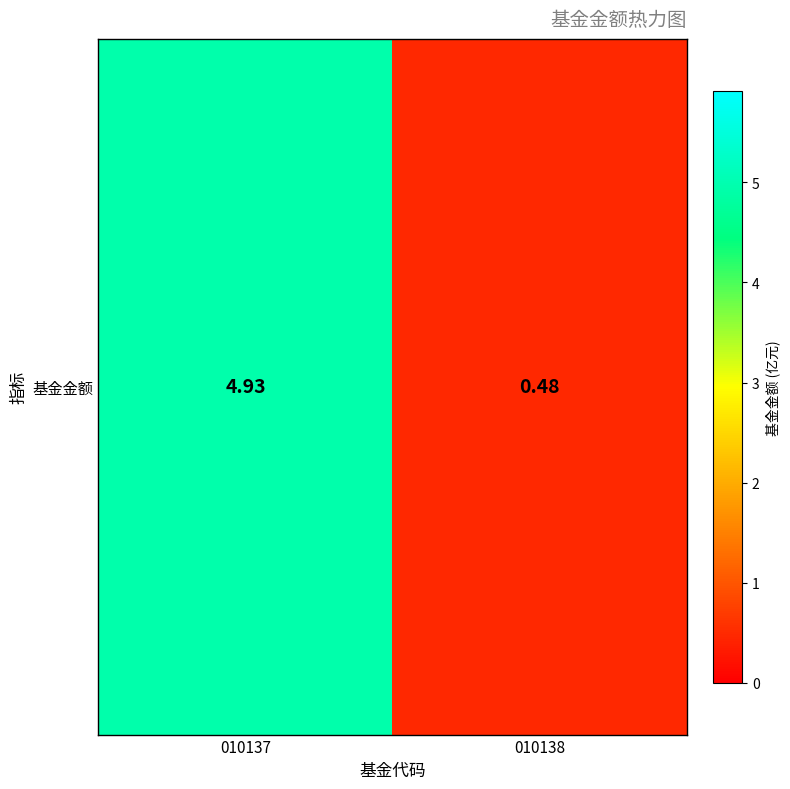

What is the smallest value displayed?

0.5